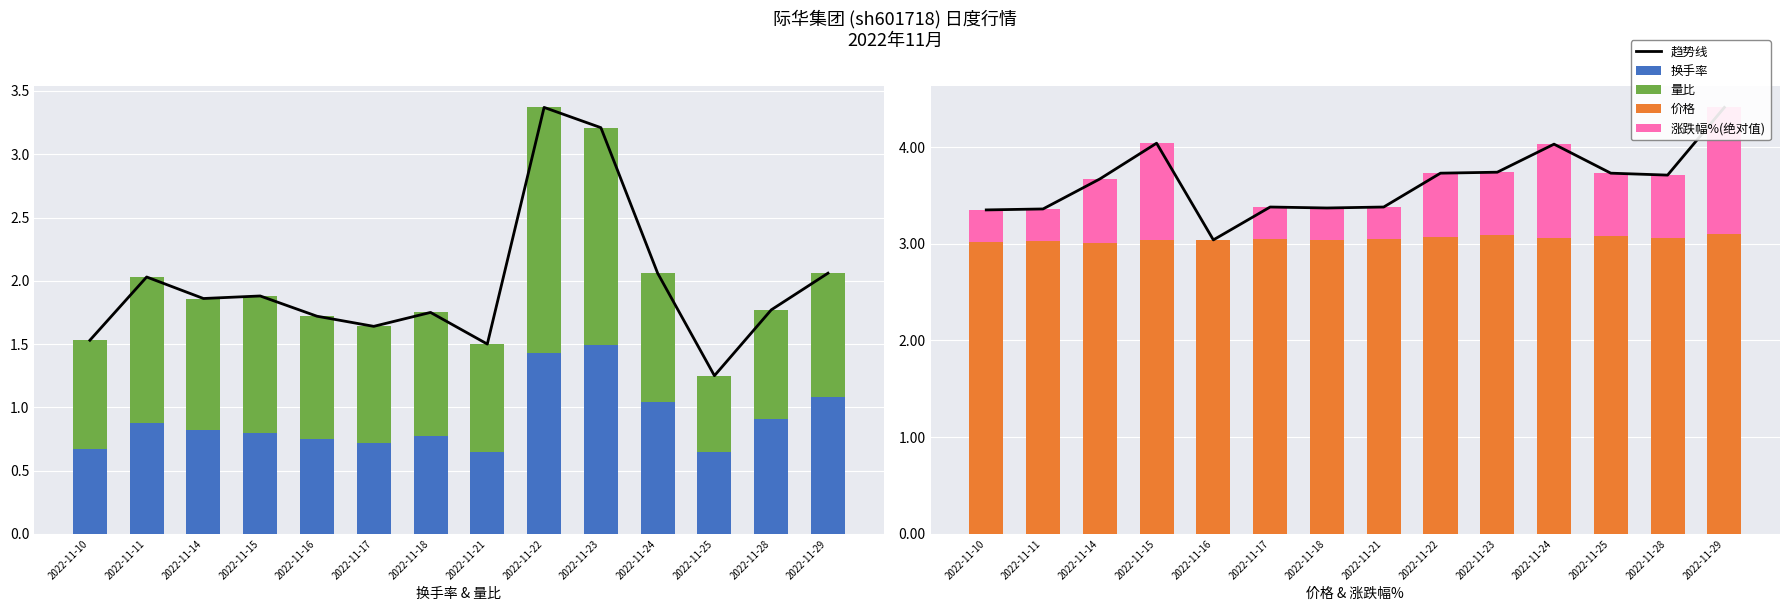

At how many categories does at least one series exceed 1?

14